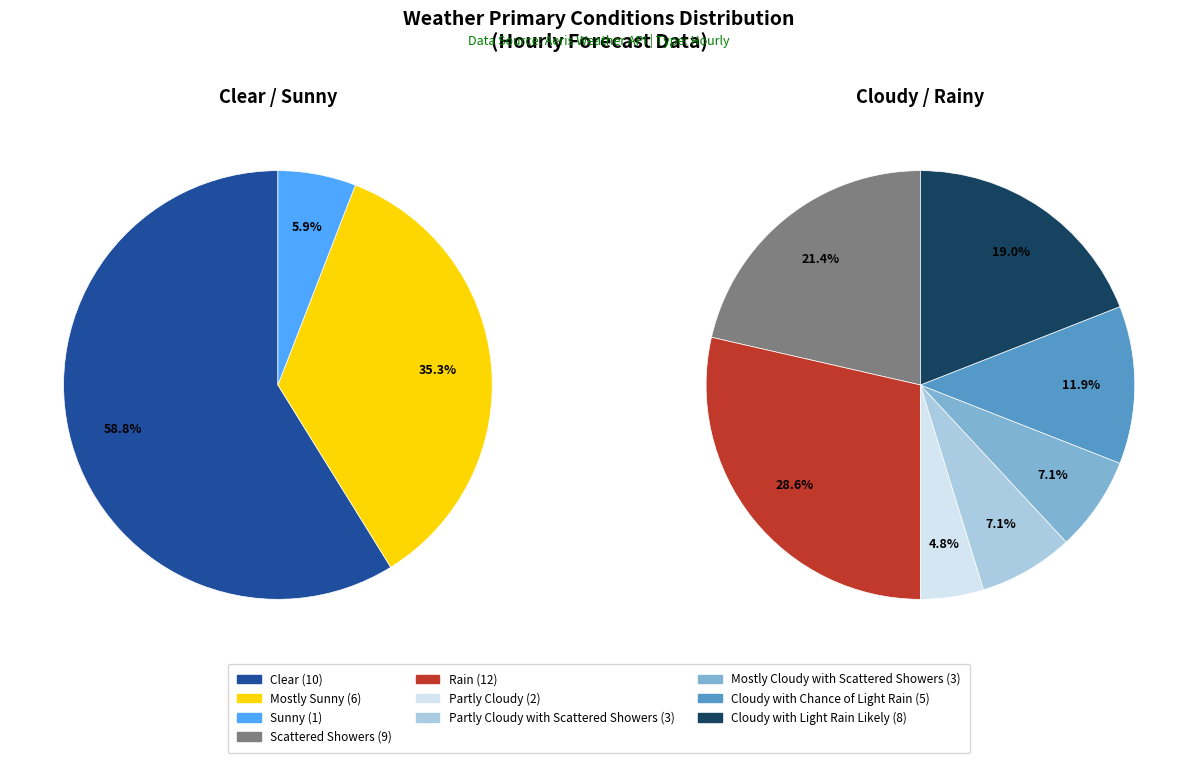

How many segments does this pie chart have?

10